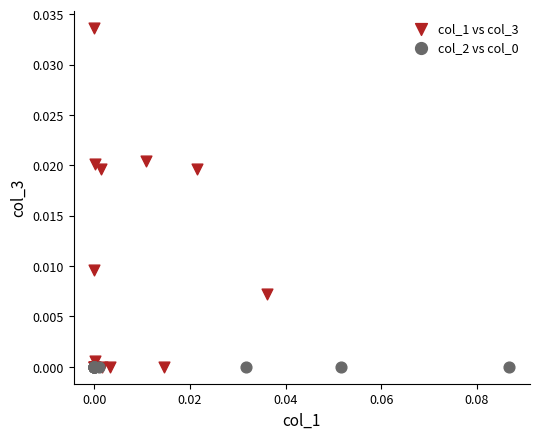

Which series has the largest Y range (max minus min)?

col_1 vs col_3